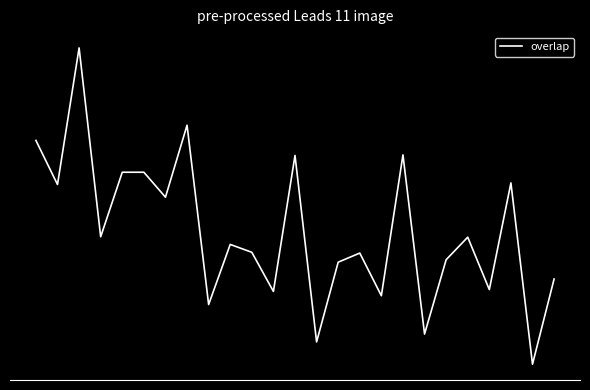

What is the difference between the maximum and minimum values?

12.1